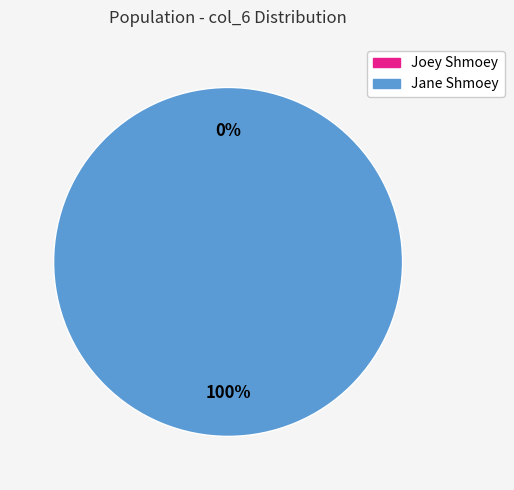

To the nearest percent, what is the difference between the largest and smallest slice percentages?

100%